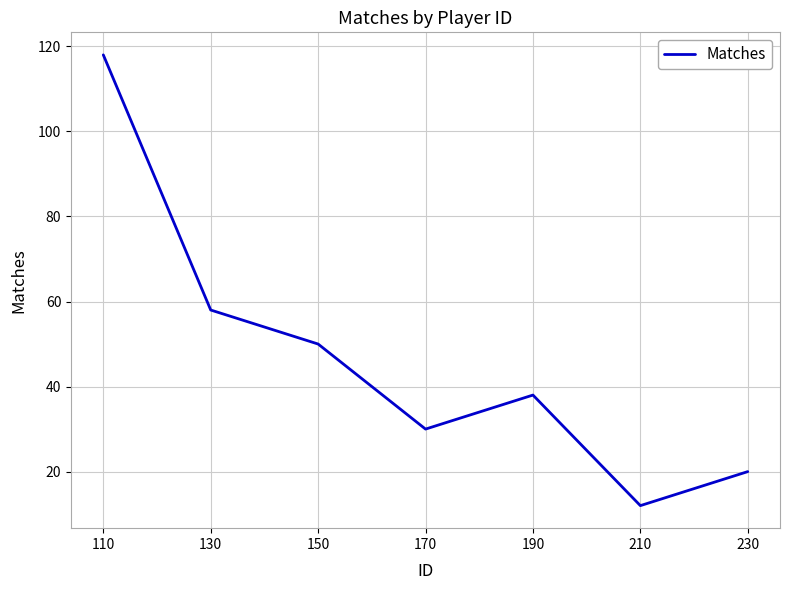

Rank the categories by value from lowest to highest.

210, 230, 170, 190, 150, 130, 110